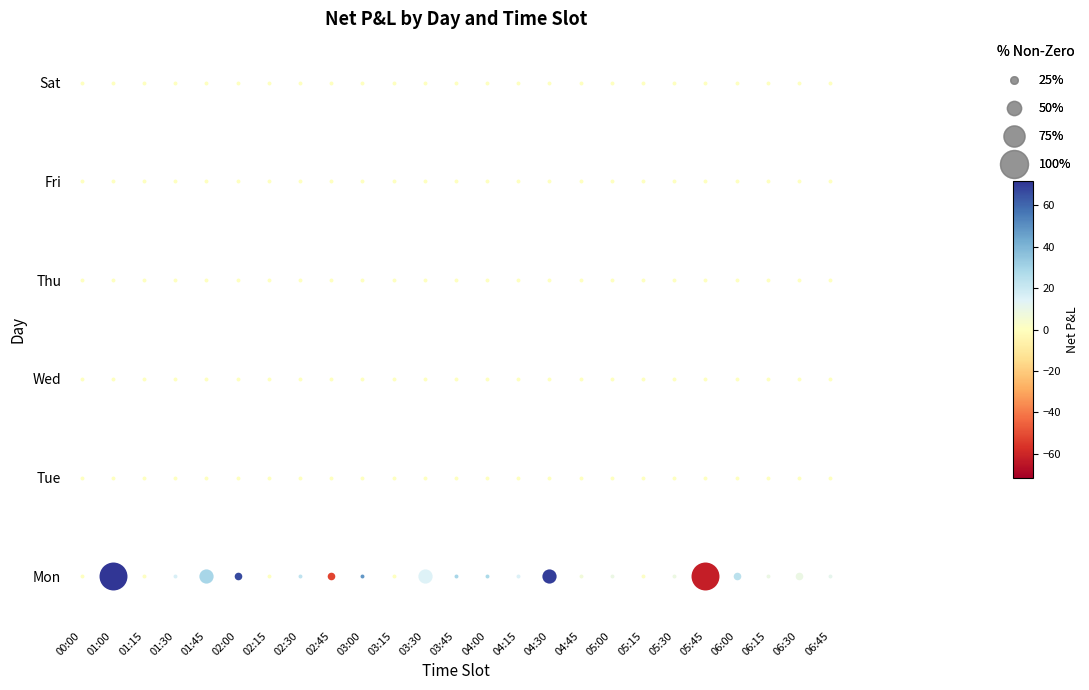

At how many categories does at least one series exceed -15?

25